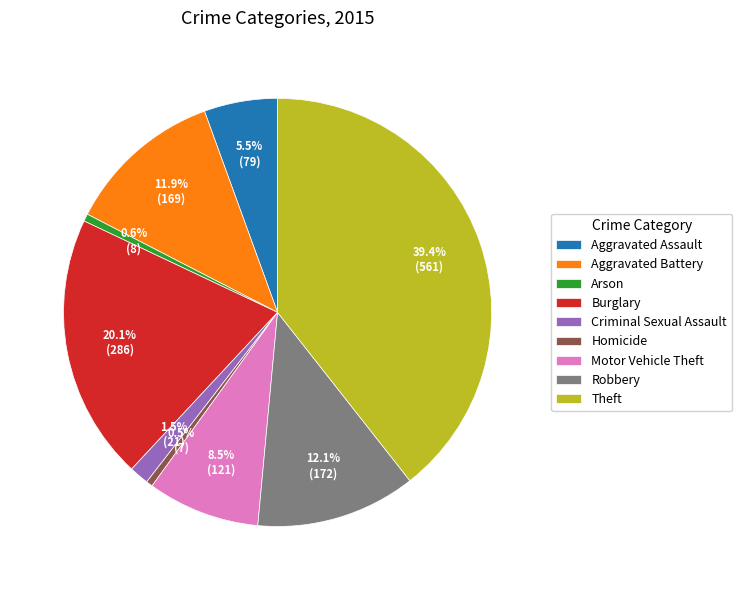

Which slice is the largest?

Theft